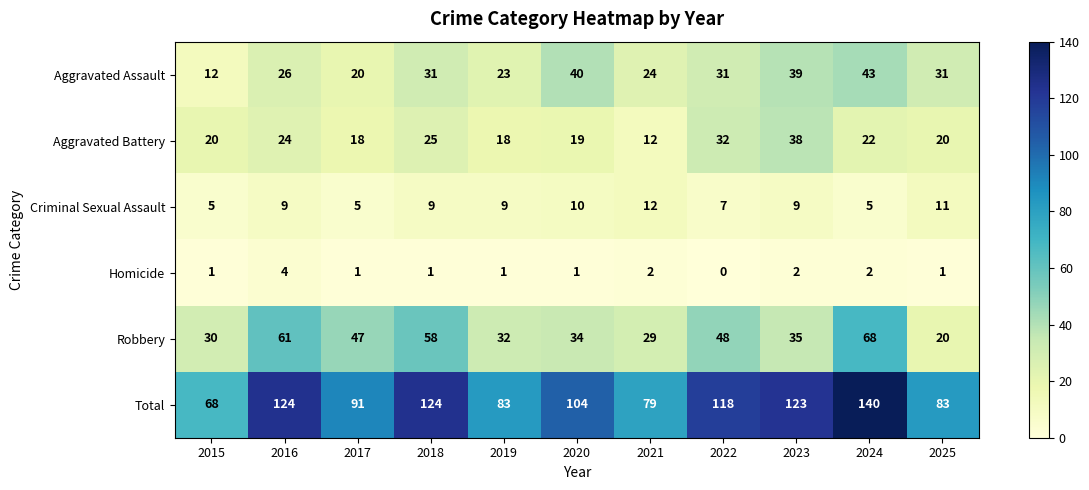

What is the approximate value of Total at 2017, to the nearest 10?

90